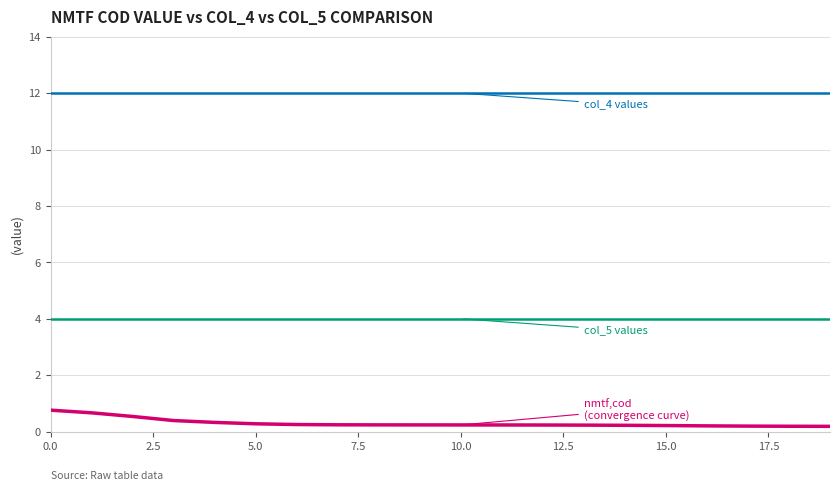

What is the greatest value displayed?

12.0